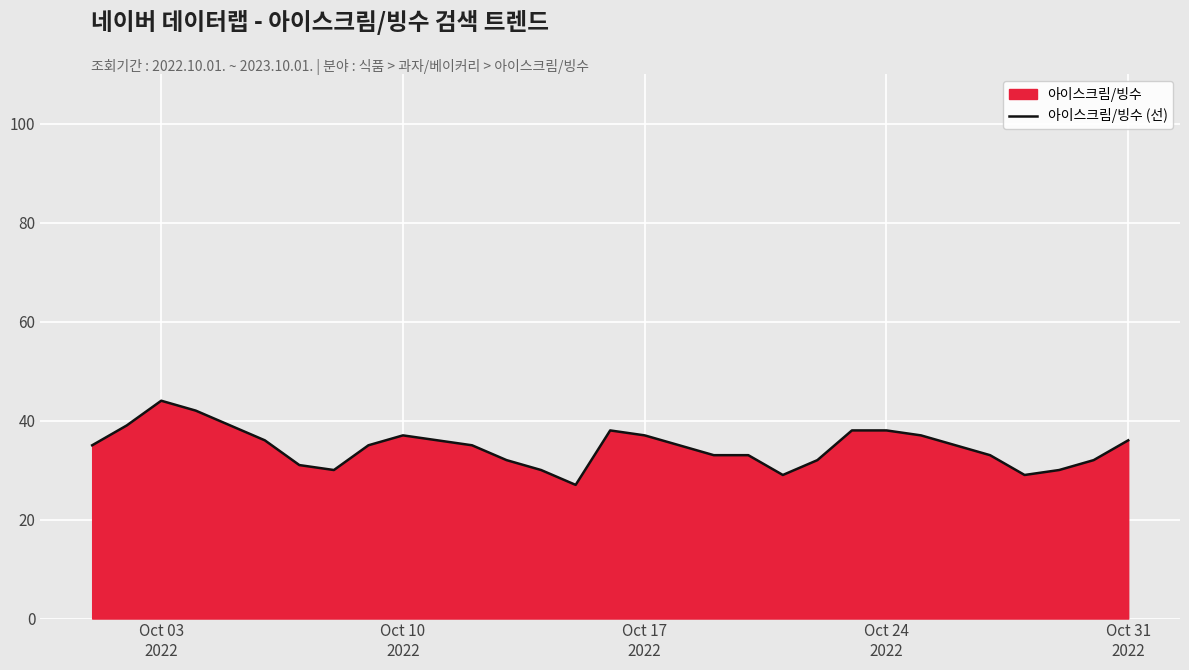

What is the smallest value displayed?

27